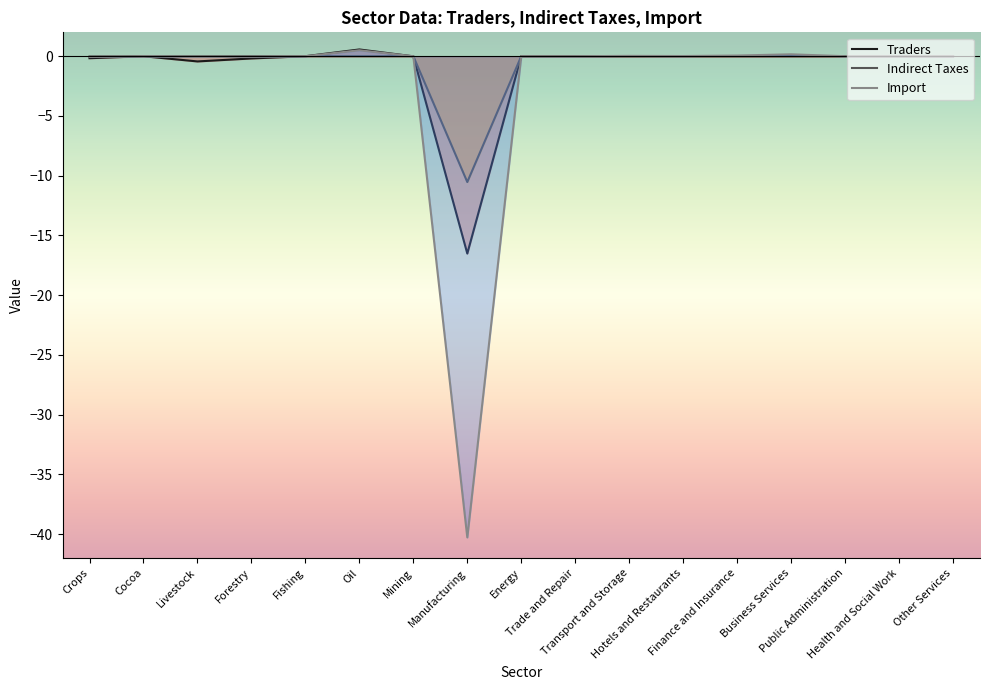

At which category is the sum across all series the highest?

Oil